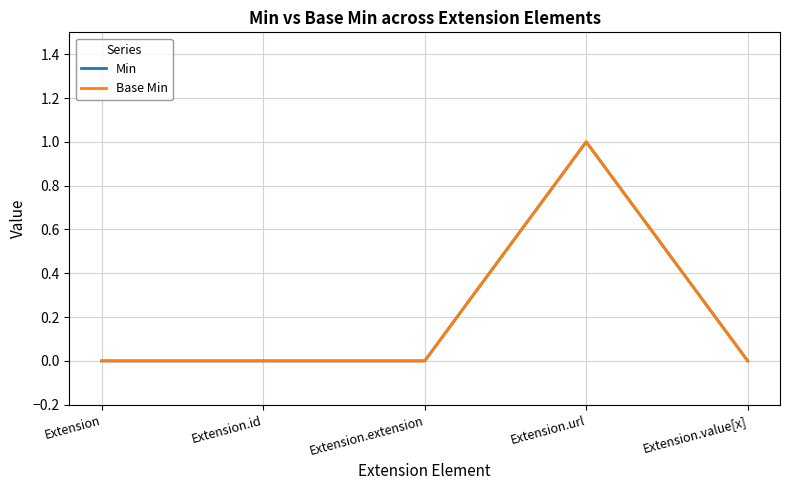

Is this an area chart (filled region under the line)?

No